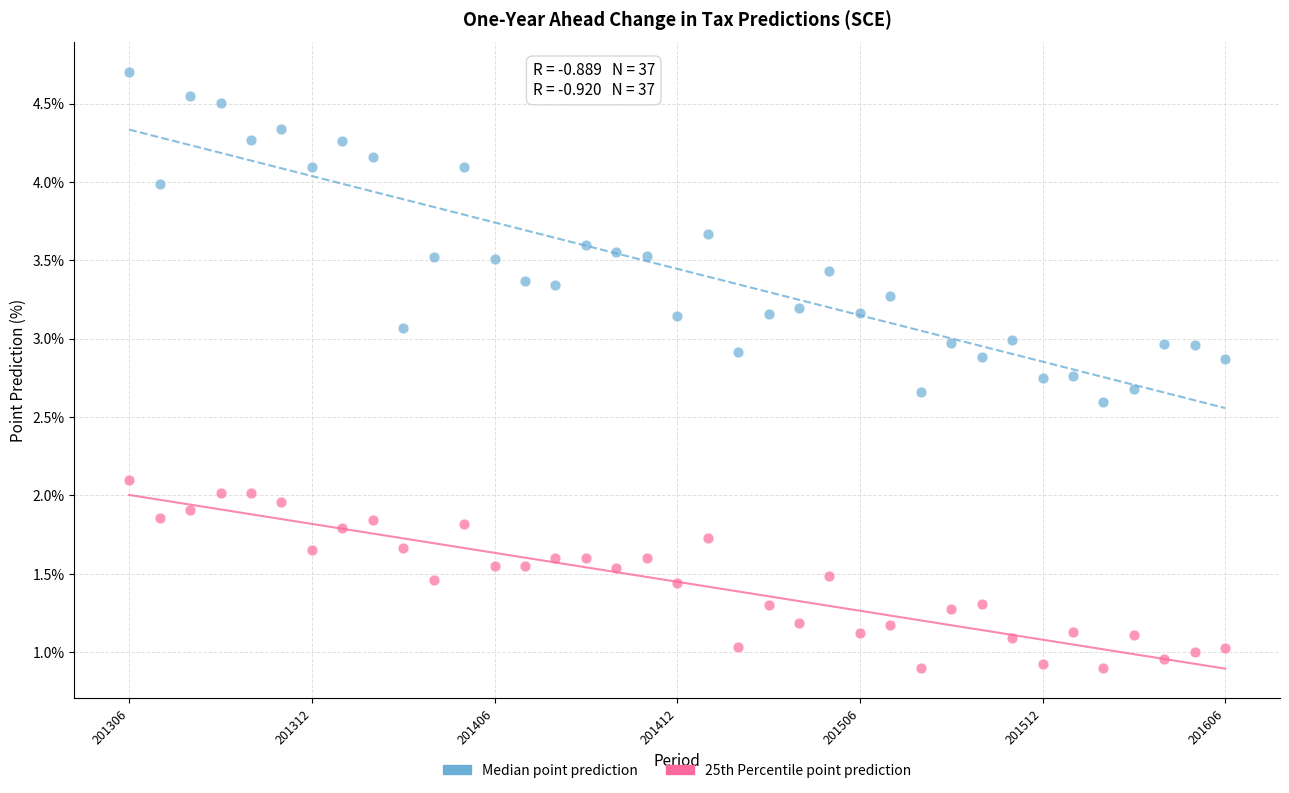

What are all the series names shown in the legend?

Median point prediction, 25th Percentile point prediction